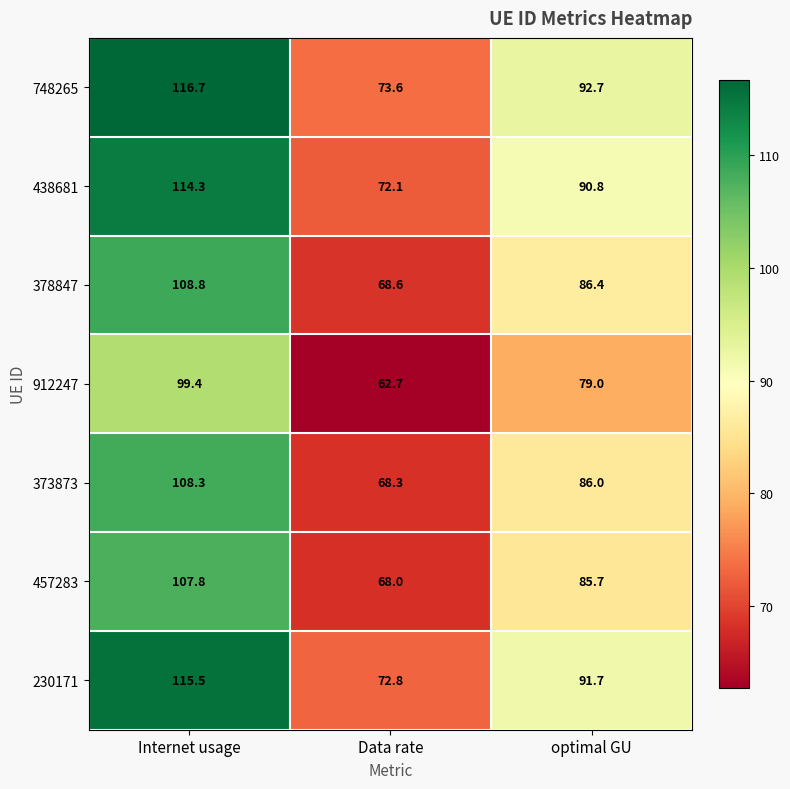

True or false: 378847 has a value of 108.8 at Internet usage.

True